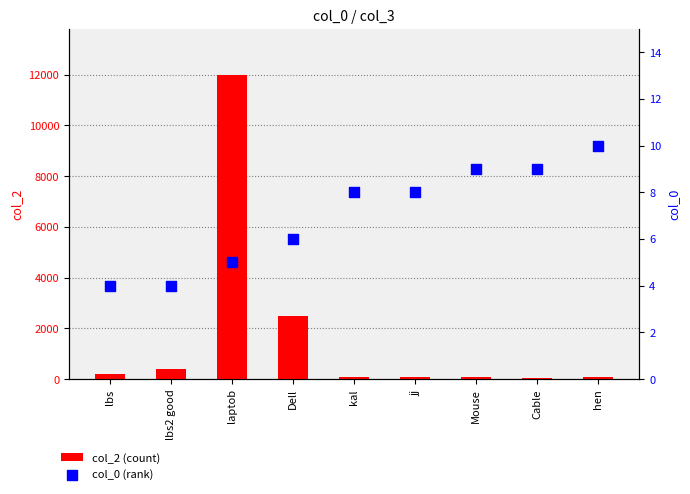

Which series reaches the maximum Y coordinate?

col_2 (count)